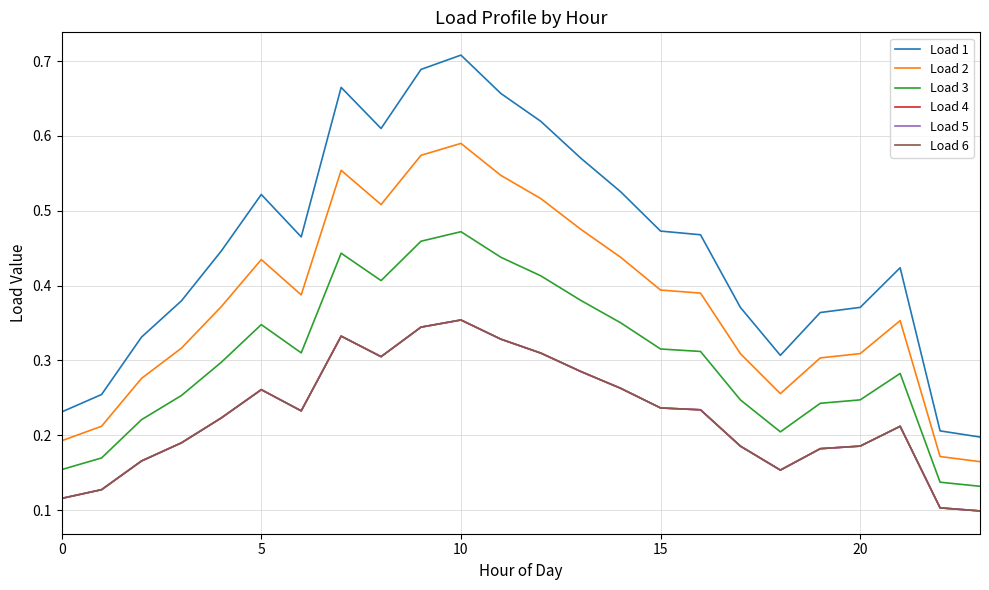

Which series has the widest spread of values?

Load 1